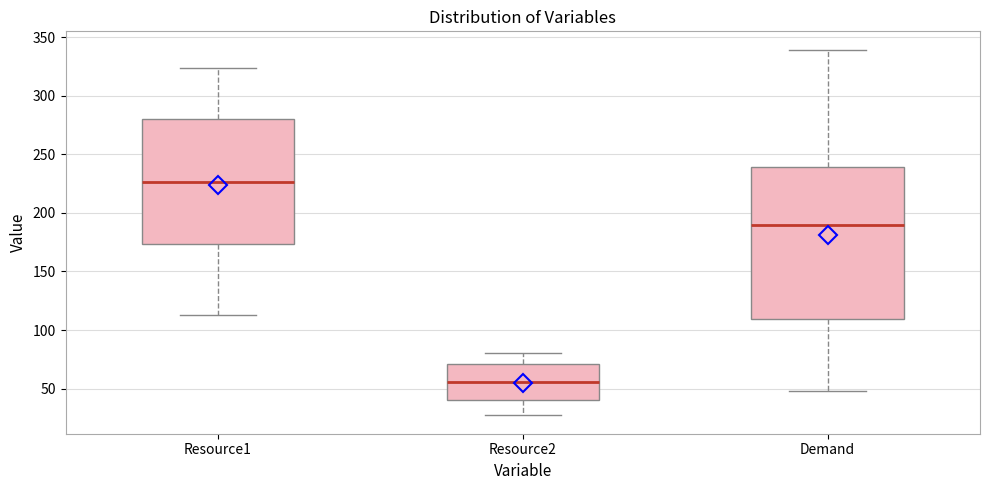

Where is the lower edge of the box for Demand on the y-axis? The values are not printed on the chart, so give them approximately, as read against the axis.

110